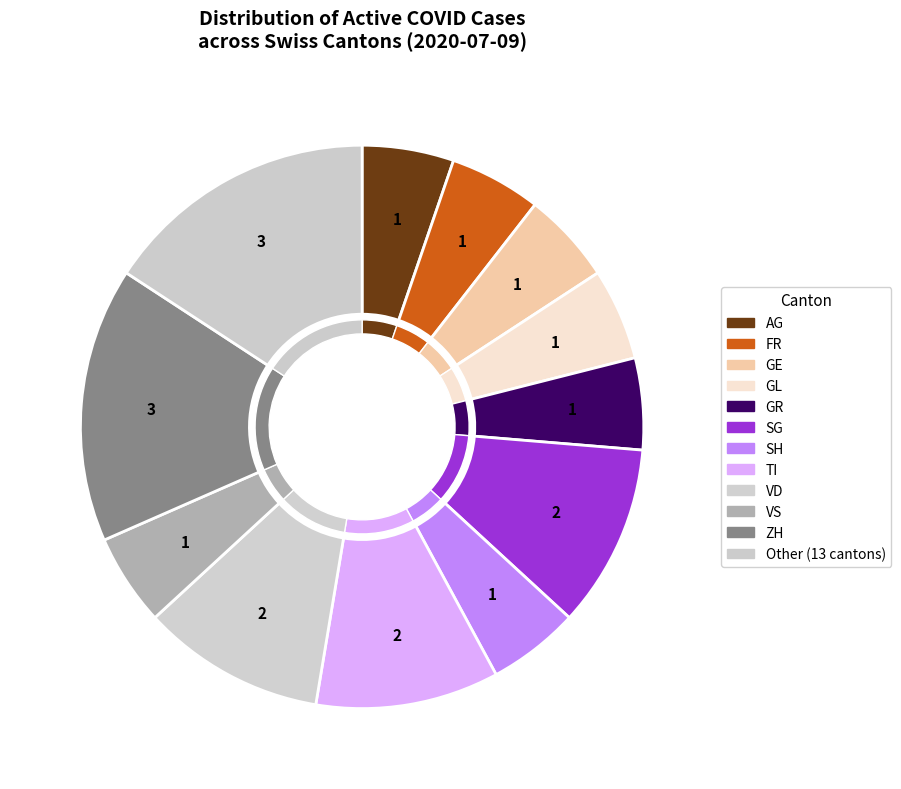

Count the number of slices in the pie.

24